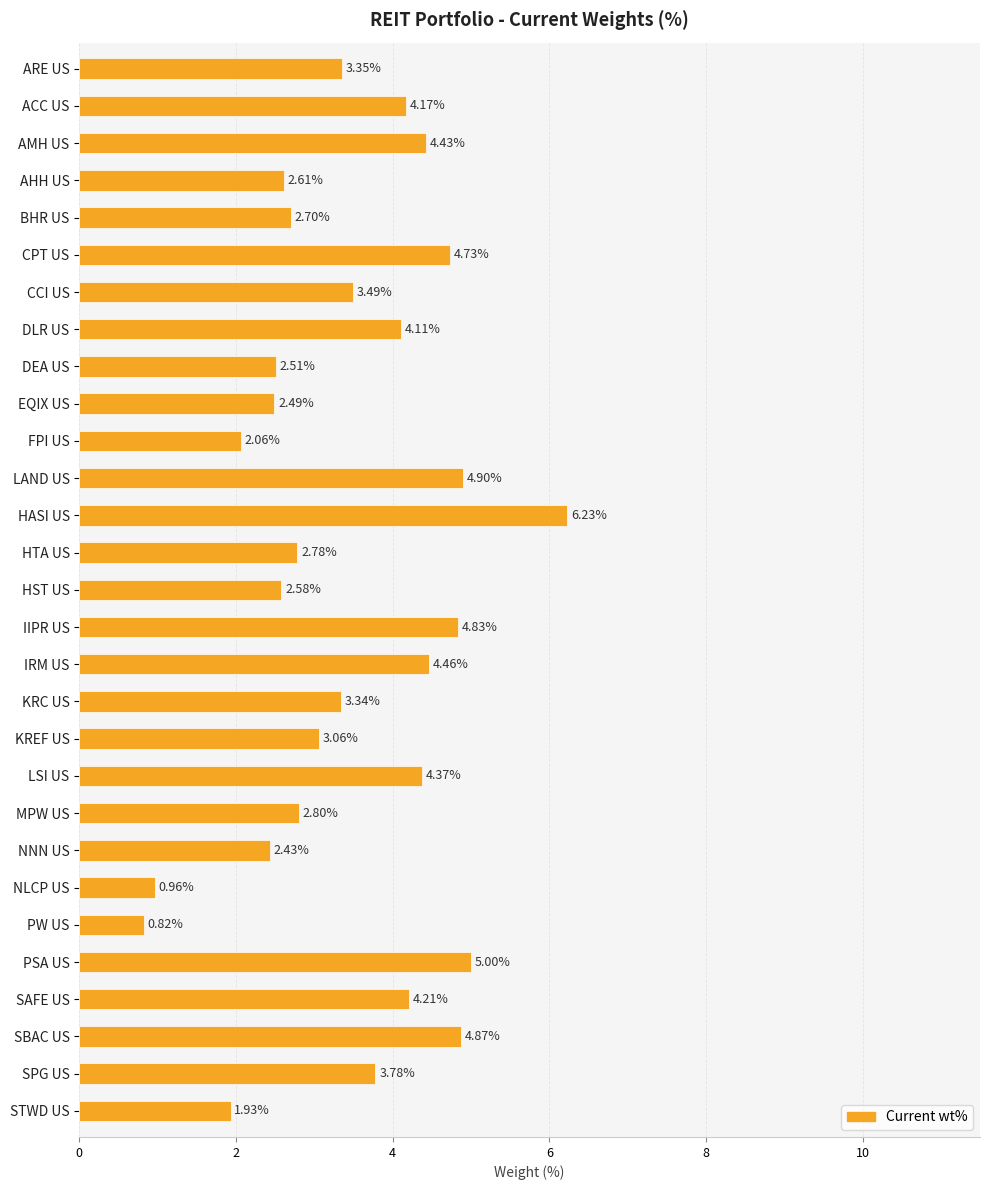

What is the label of the 14th bar from the bottom?

IIPR US